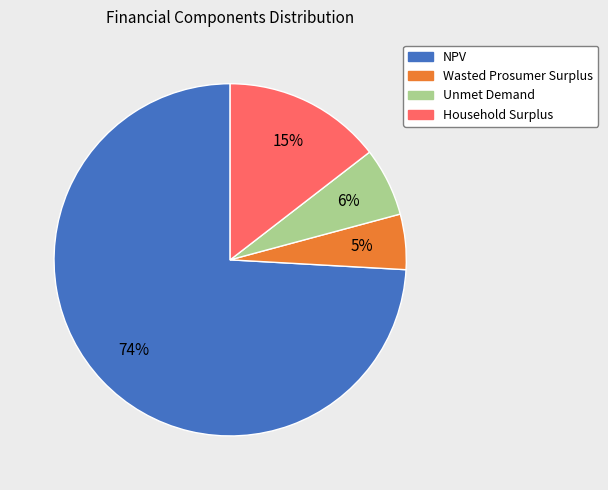

What percentage is the NPV slice, to the nearest percent?

74%